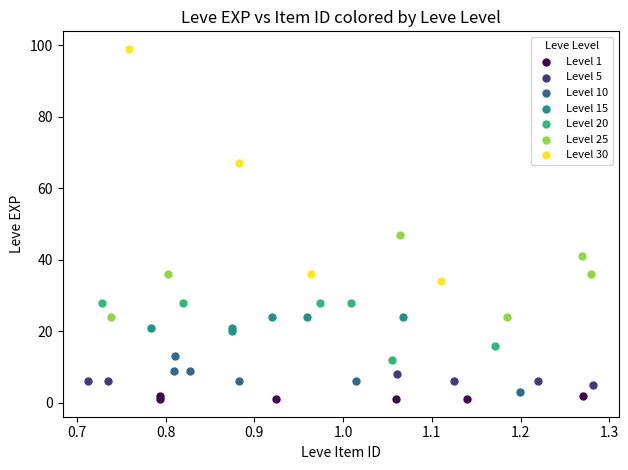

Which series has the widest spread of Y values?

Level 30